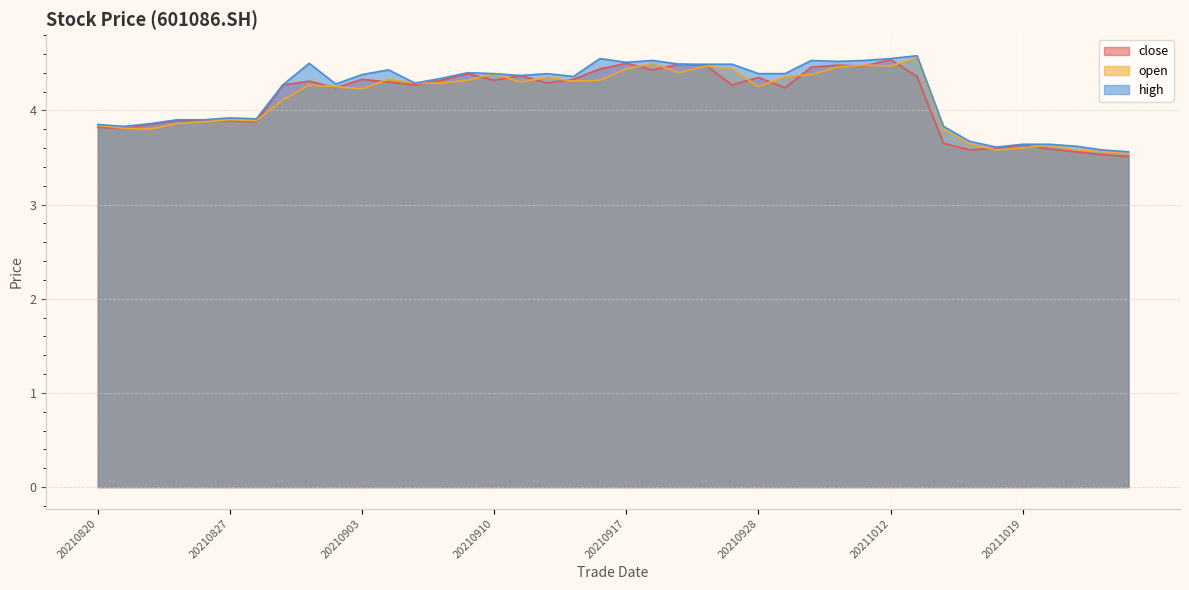

In close, how many points are lower than both neighbors (excluding endpoints)?

11